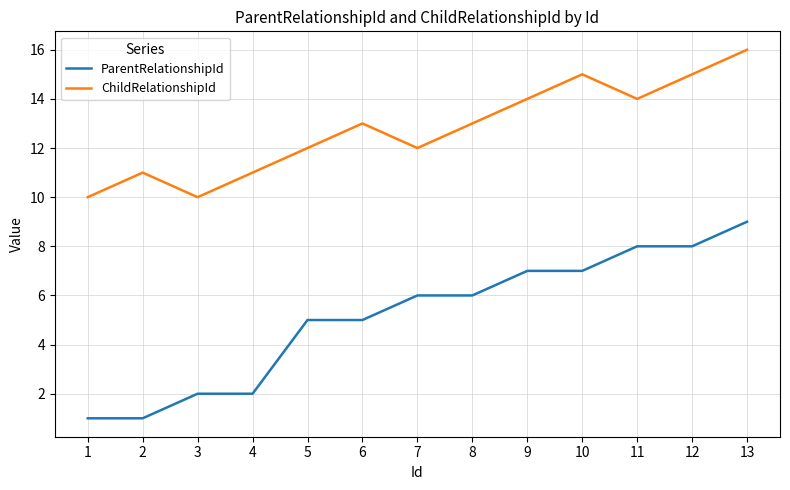

Which series has the largest total across all categories?

ChildRelationshipId